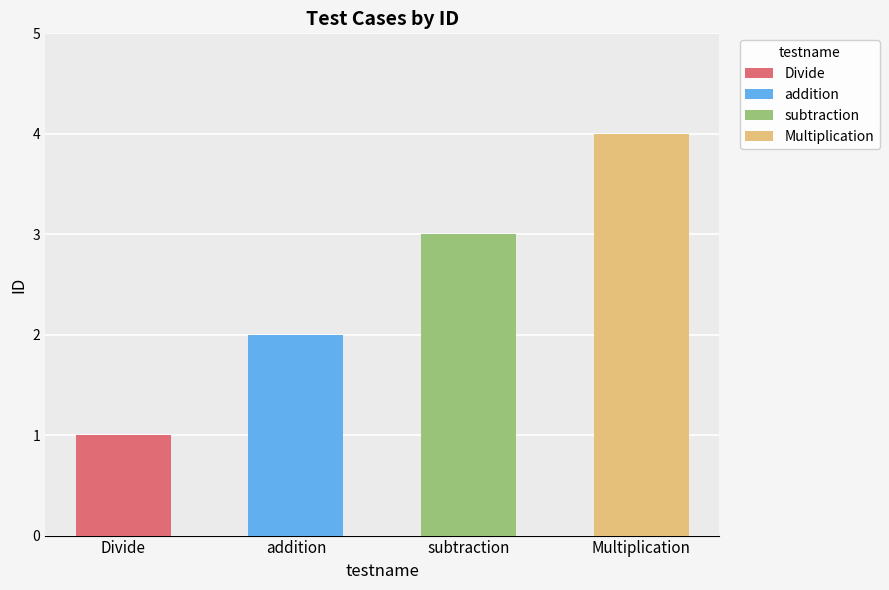

What is the sum of the values at Multiplication and subtraction?

7